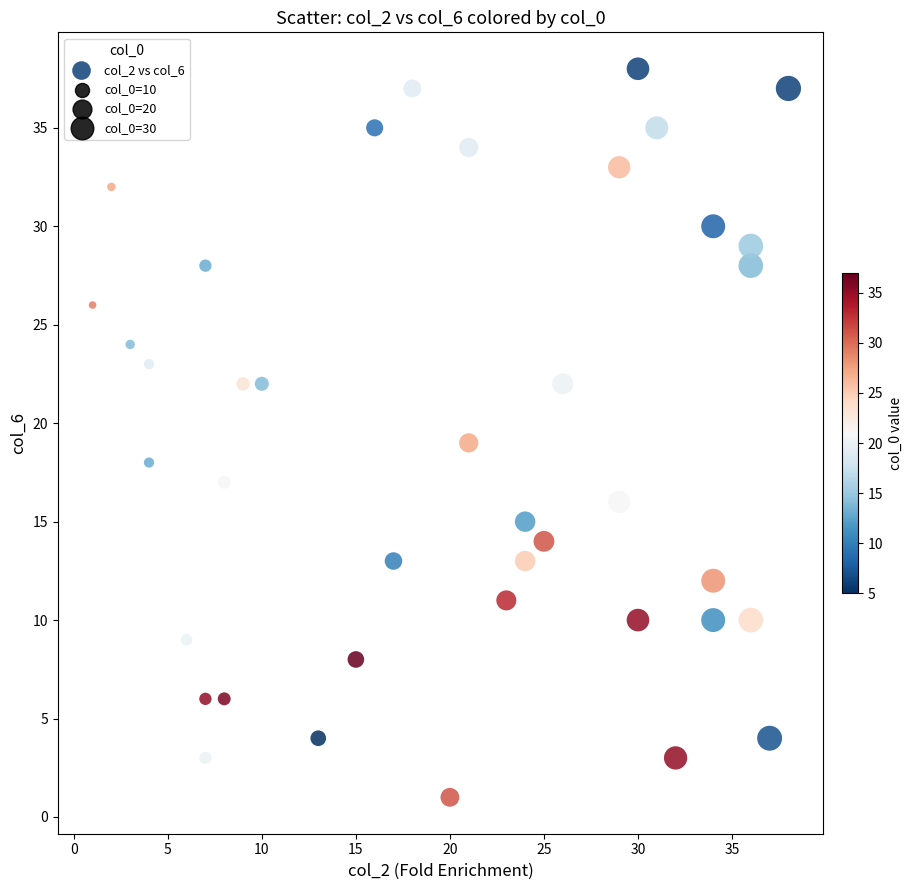

What is the range of Y values (max minus min)?

37